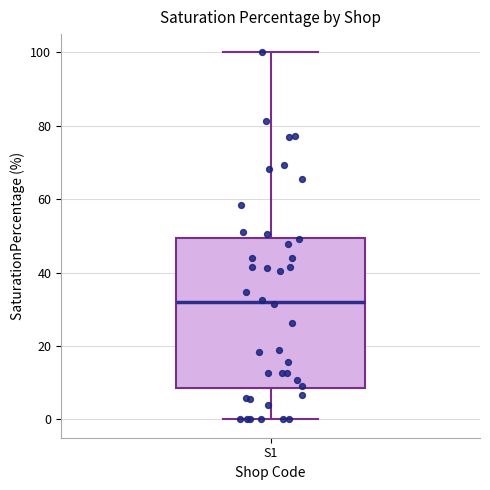

Where is the lower edge of the box for S1 on the y-axis? The values are not printed on the chart, so give them approximately, as read against the axis.

8